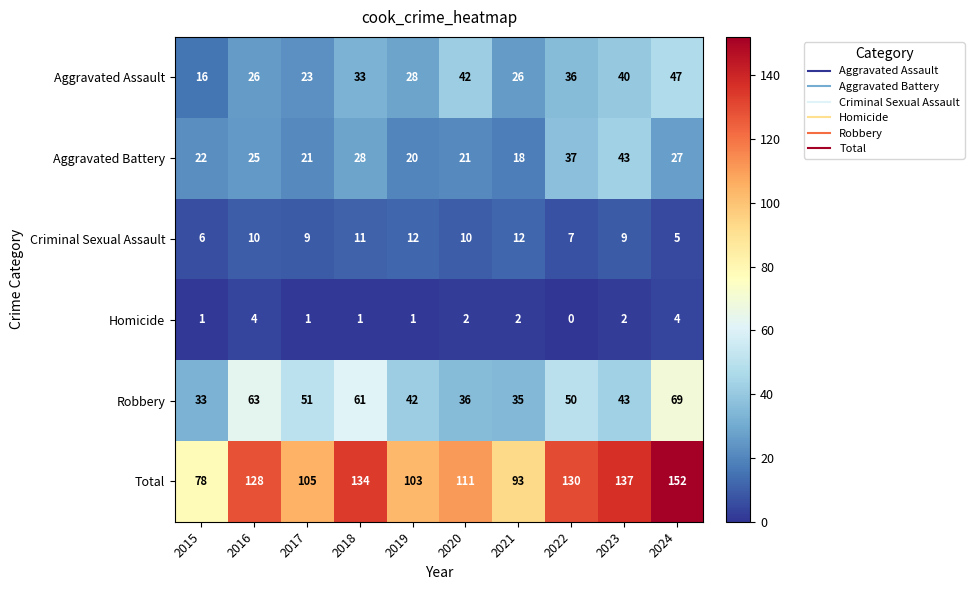

The Total series shows 44 at 2021. True or false?

False